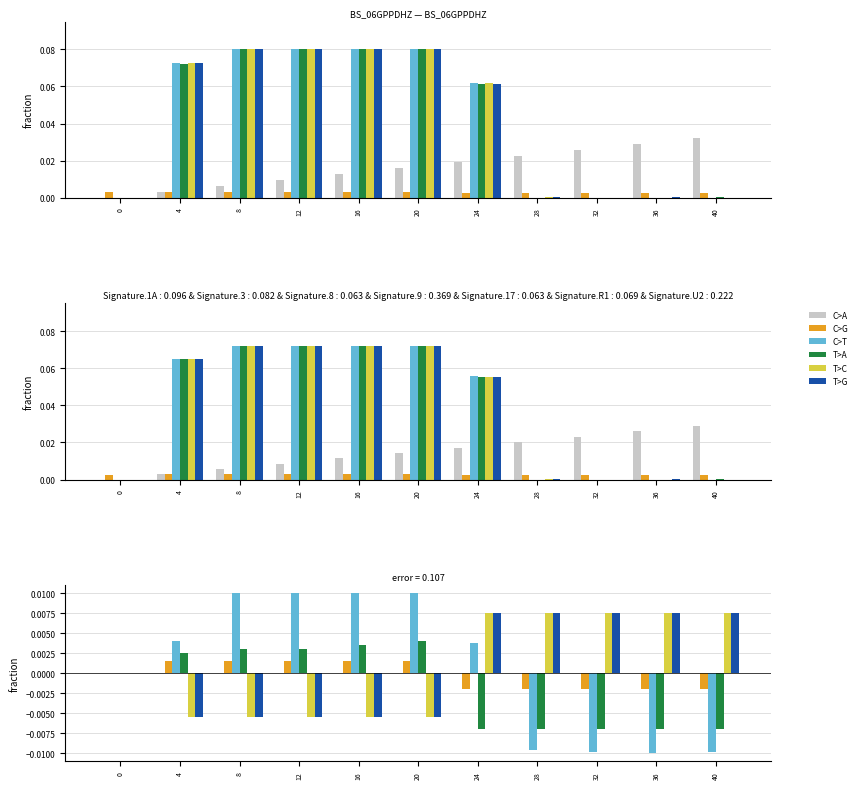

How many groups of bars are there?

11